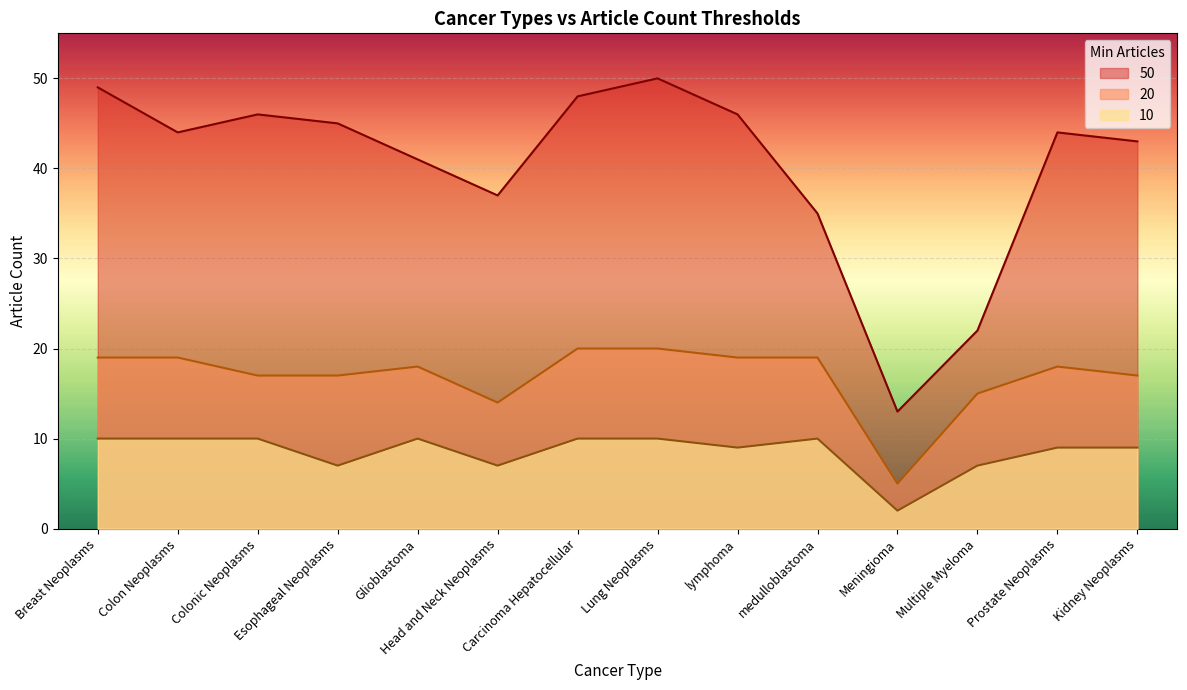

At which category is the sum across all series the highest?

Lung Neoplasms